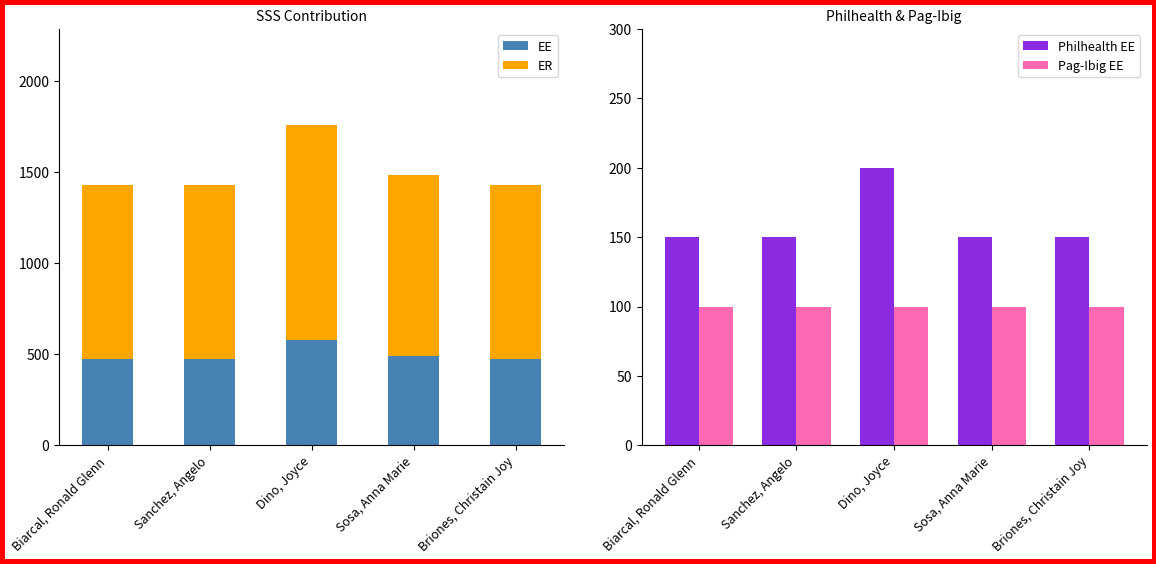

The value of Pag-Ibig EE at Briones, Christain Joy is 100.0. True or false?

True